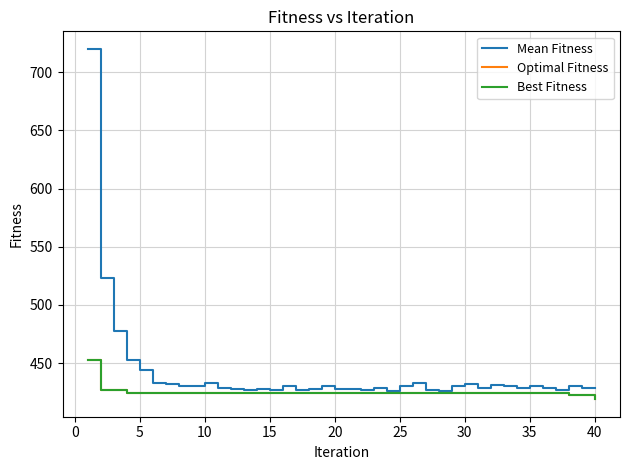

Is this an area chart (filled region under the line)?

No